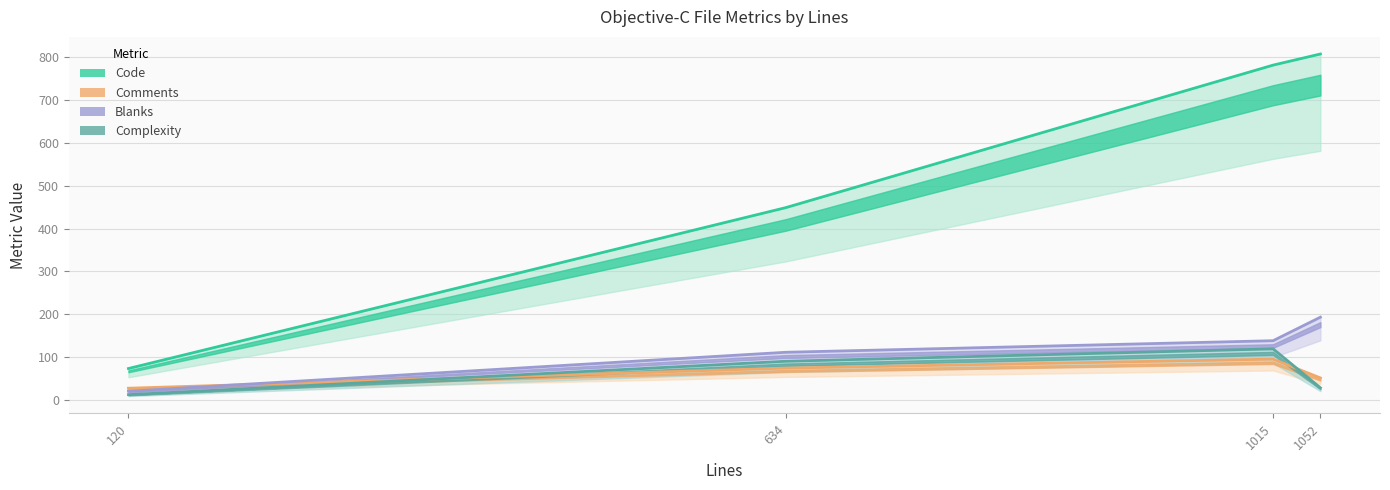

The value of Complexity at 634 is 90. True or false?

True